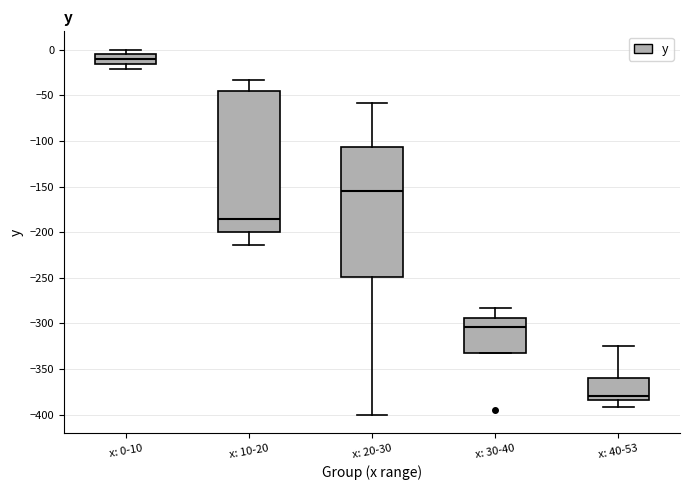

Comparing the boxes themselves (not the whiskers), which one is the tallest?

x: 10-20